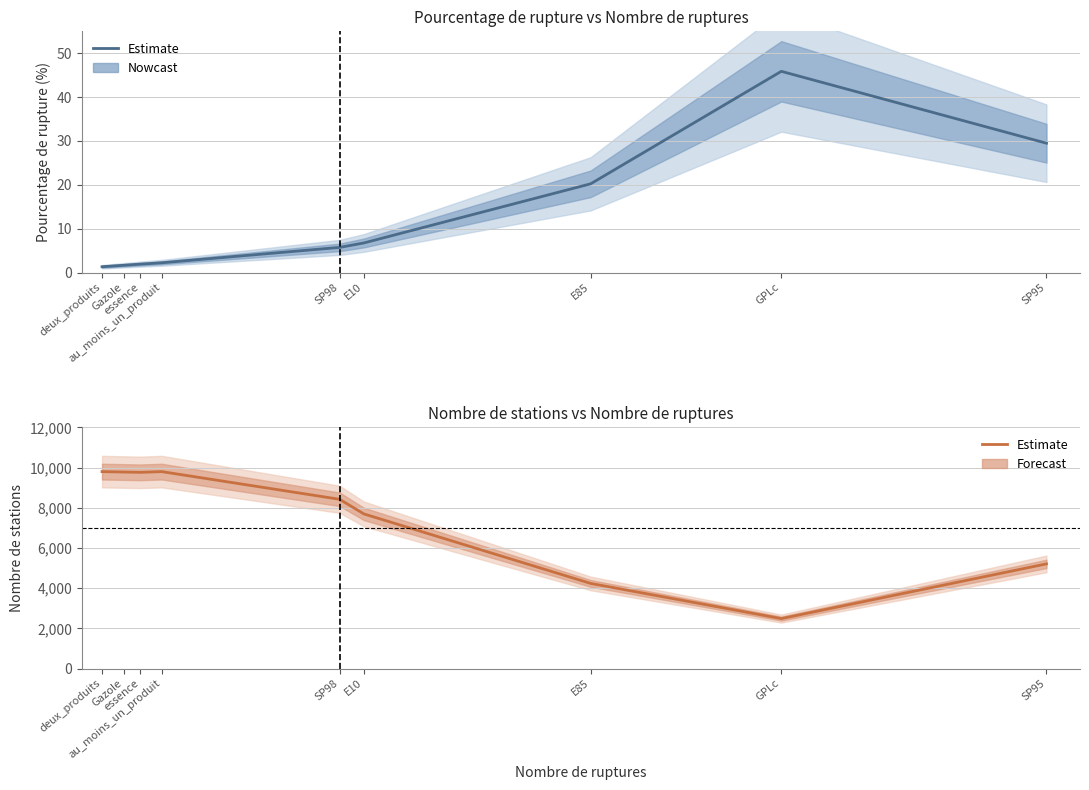

What is the change in value from essence to E10?

-2067